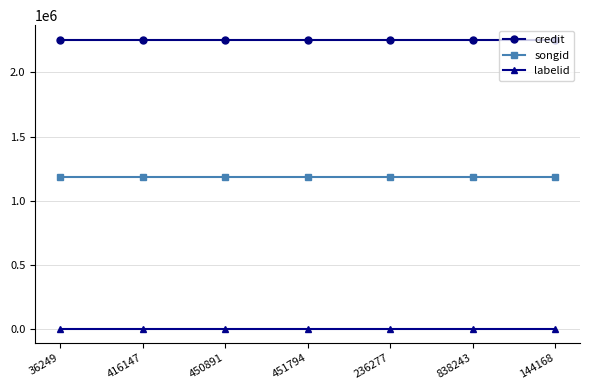

What is the minimum value shown in the chart?

1225